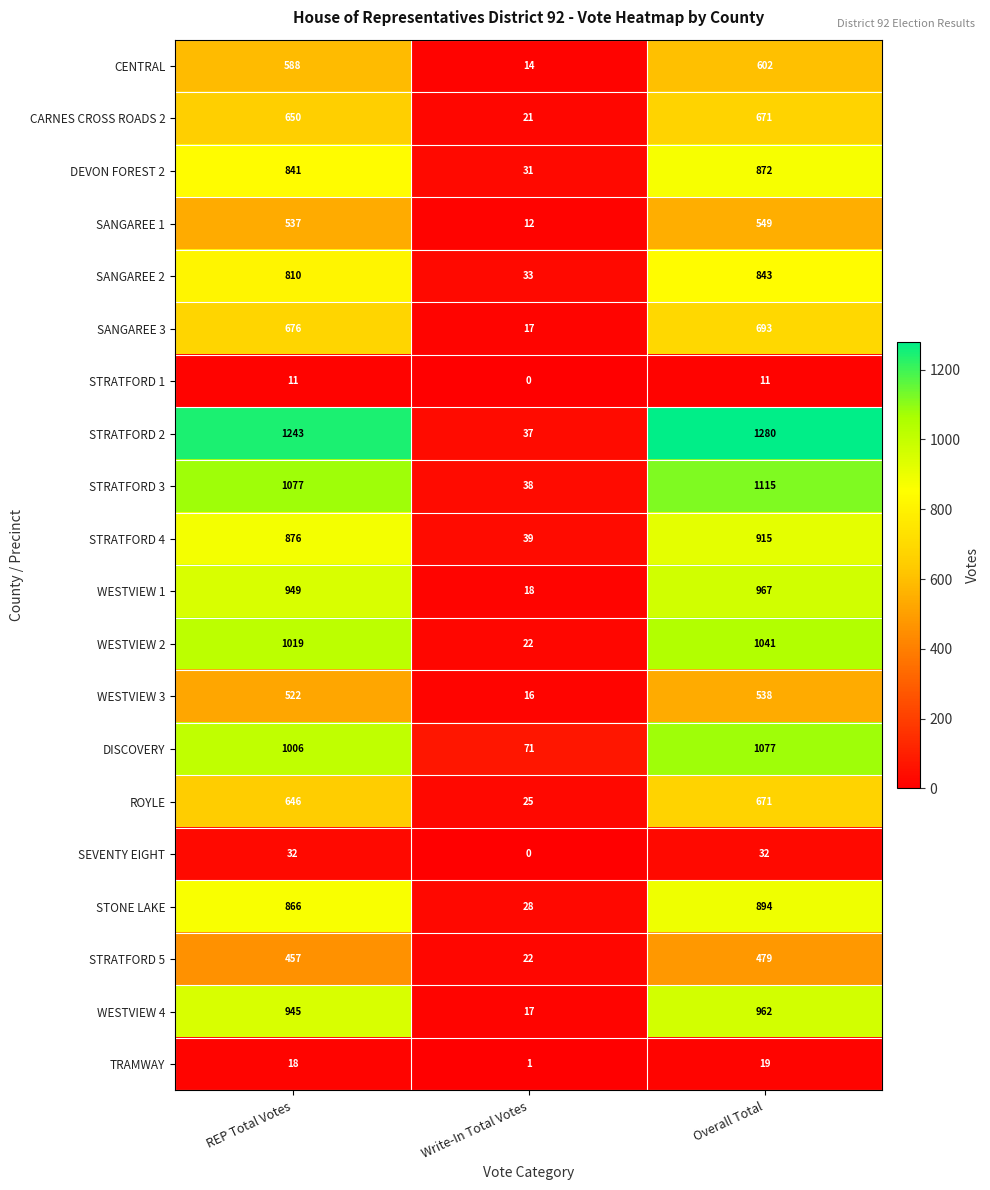

Which series changed the most between REP Total Votes and Overall Total?

DISCOVERY